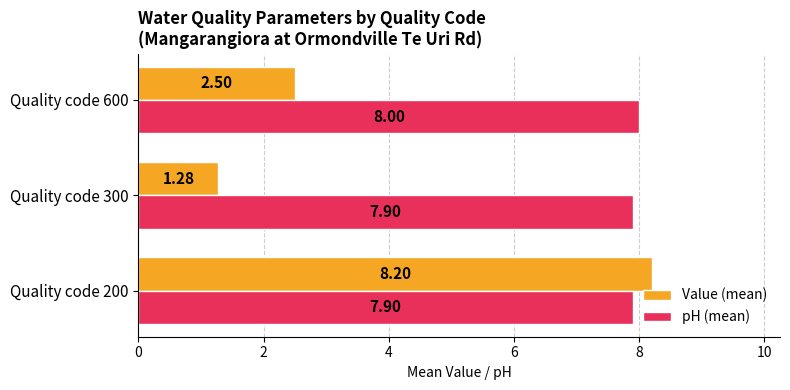

Rank the series at Quality code 300 from highest to lowest value.

pH (mean), Value (mean)